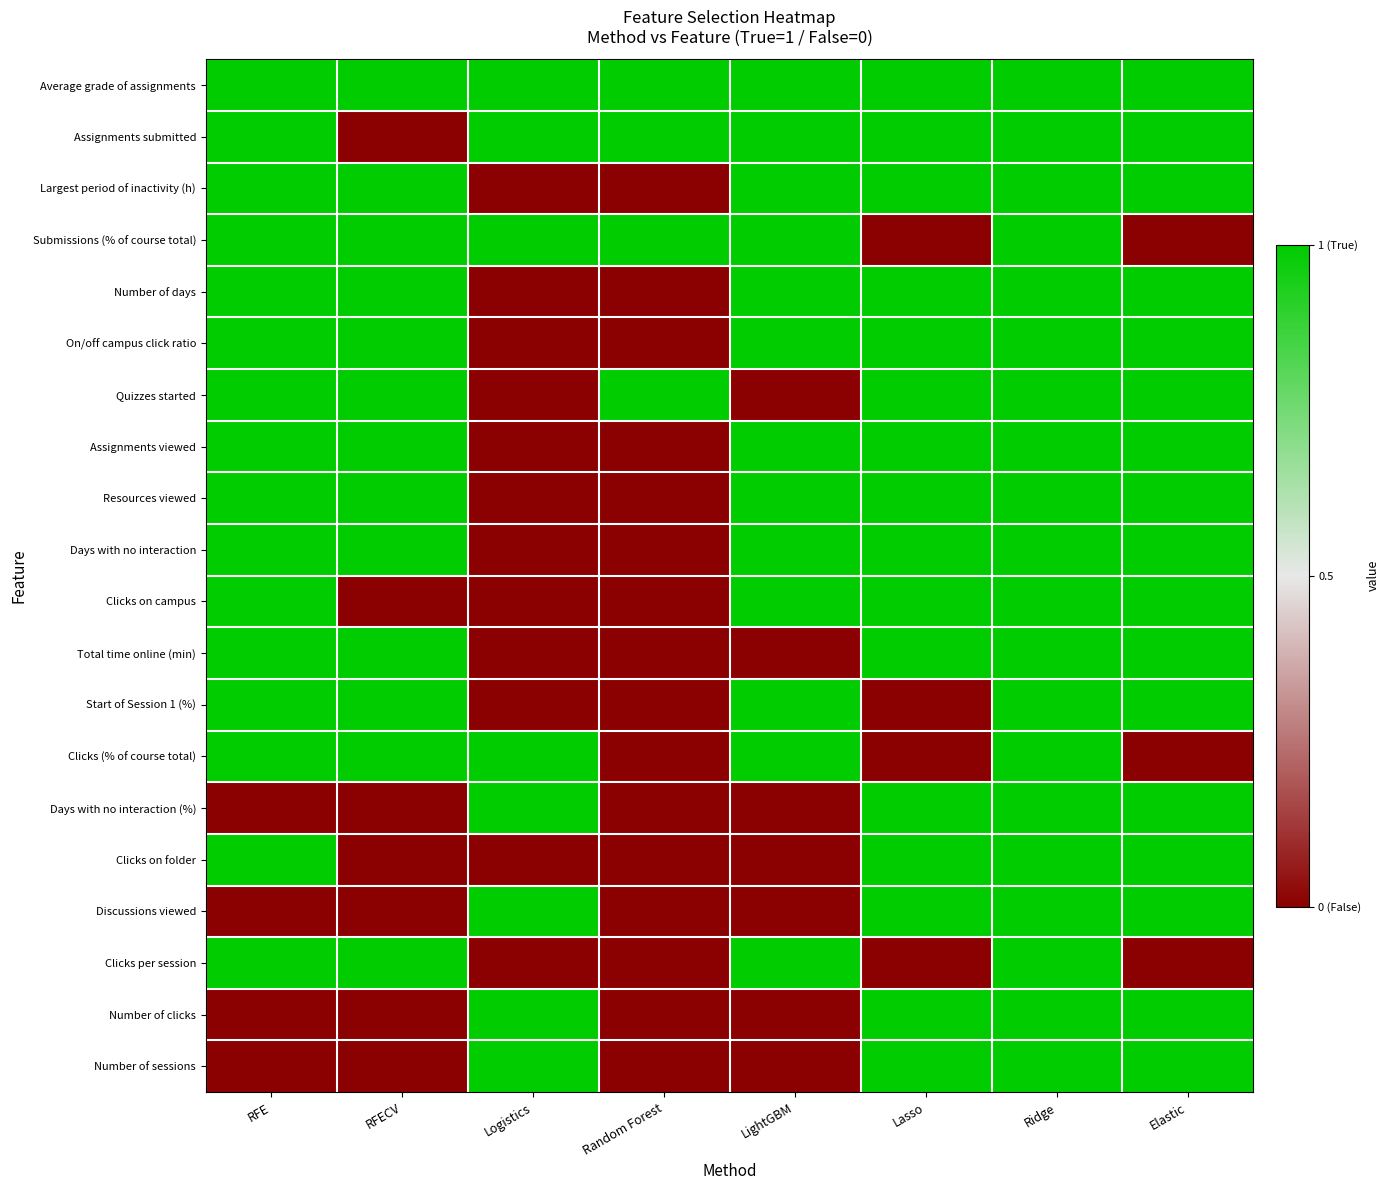

How many categories are shown in the chart?

8